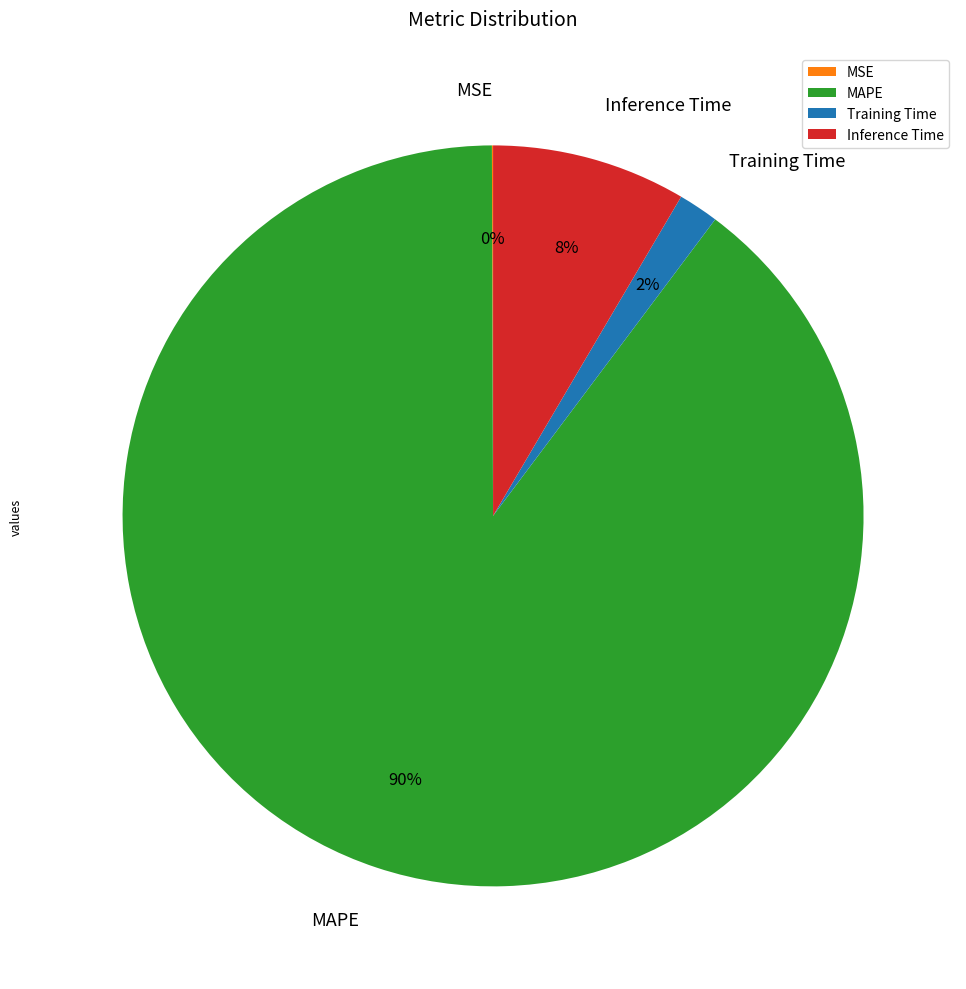

To the nearest percent, what is the average slice percentage?

25%